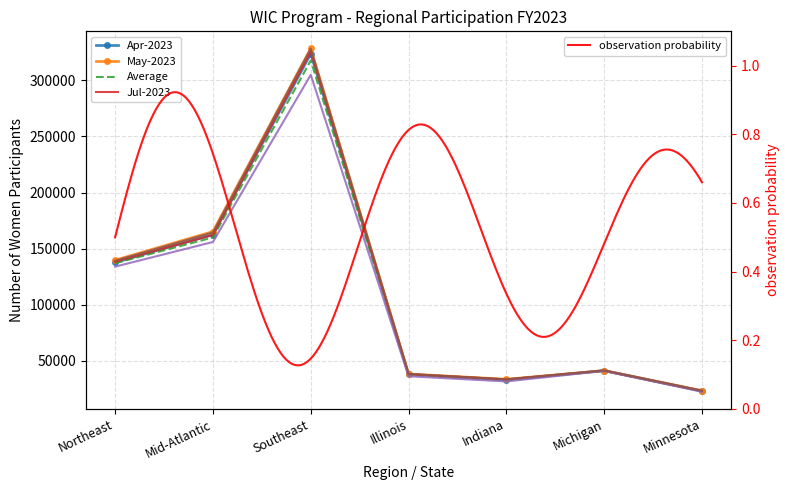

How many lines are shown in the chart?

6